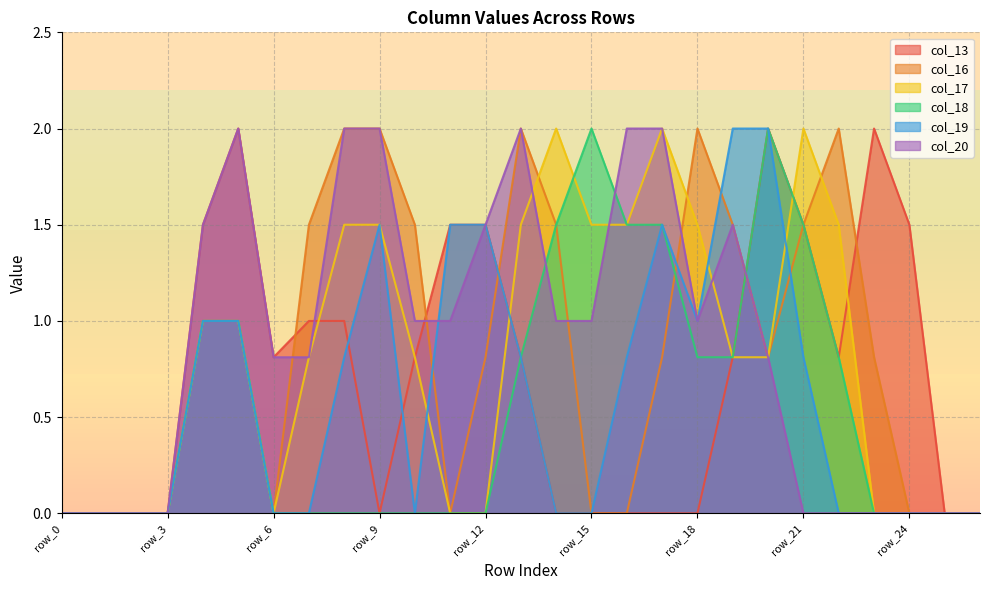

The value of col_17 at row_5 is 1.0. True or false?

True